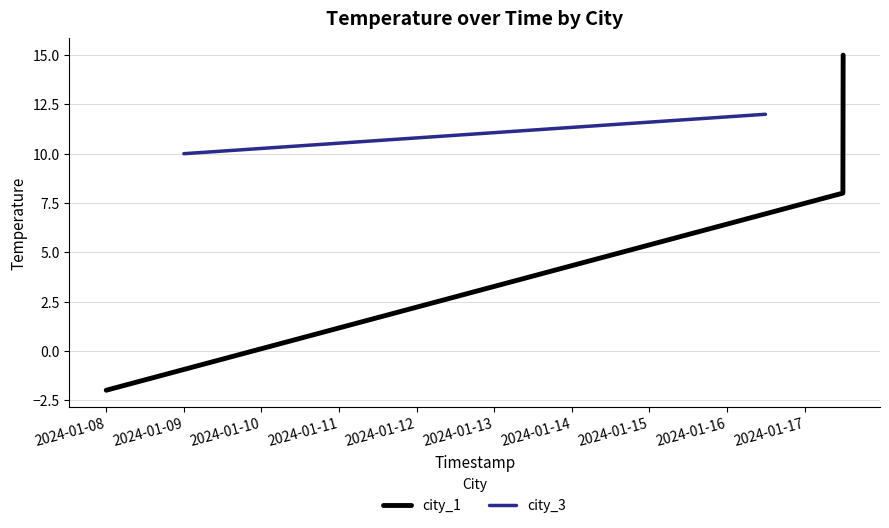

What is the highest value of the city_1 series?

15